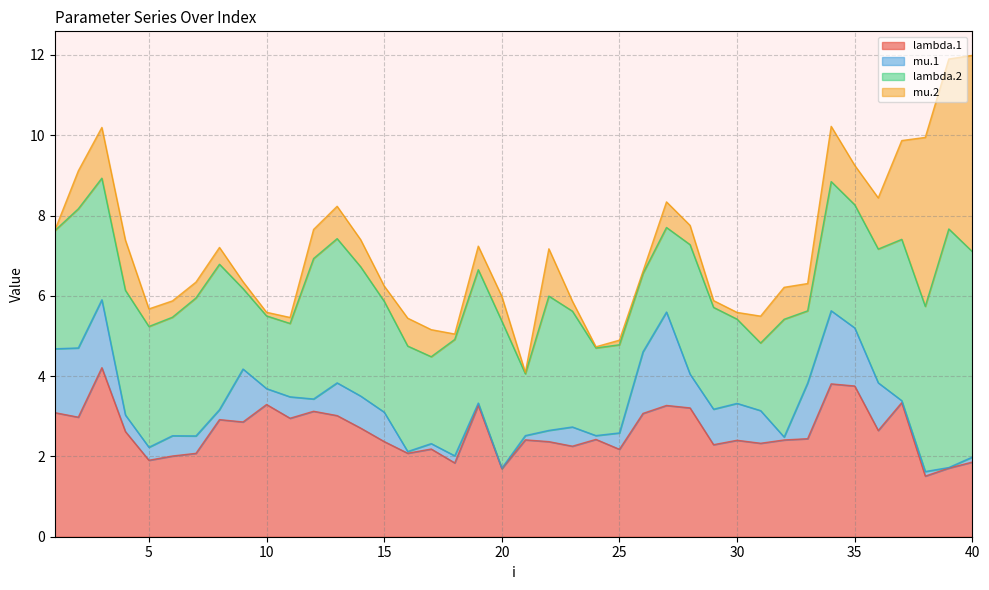

Which series changed the most between 17 and 26?

mu.1